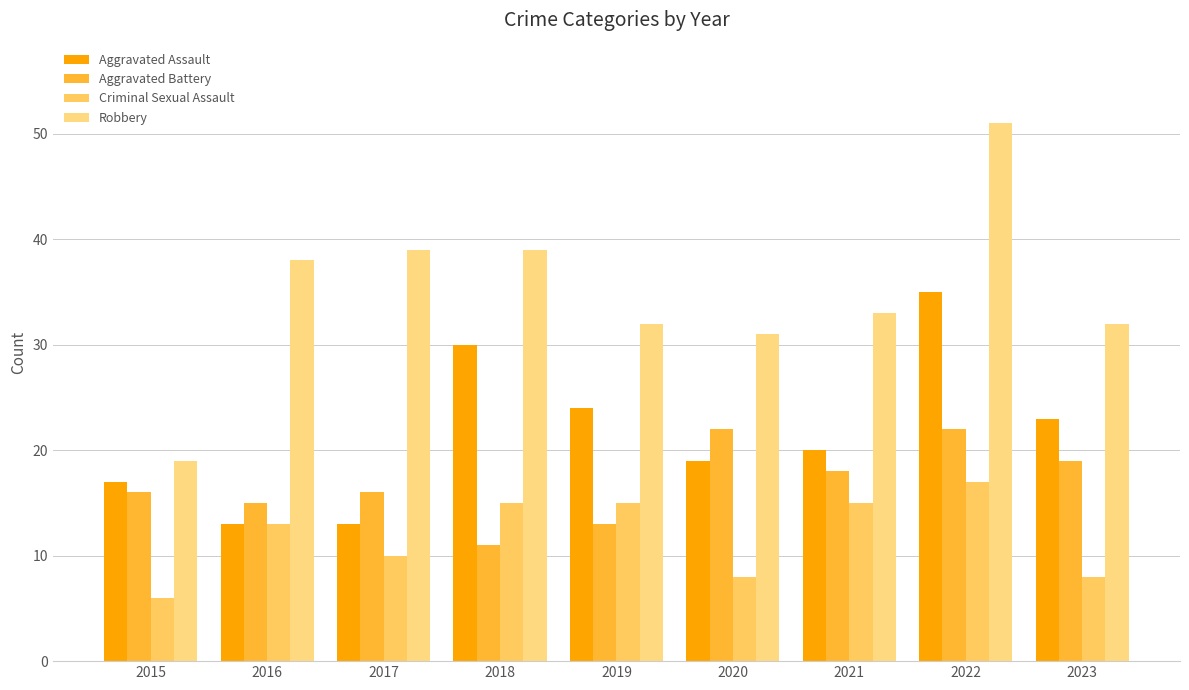

What is the sum of all Robbery values?

314